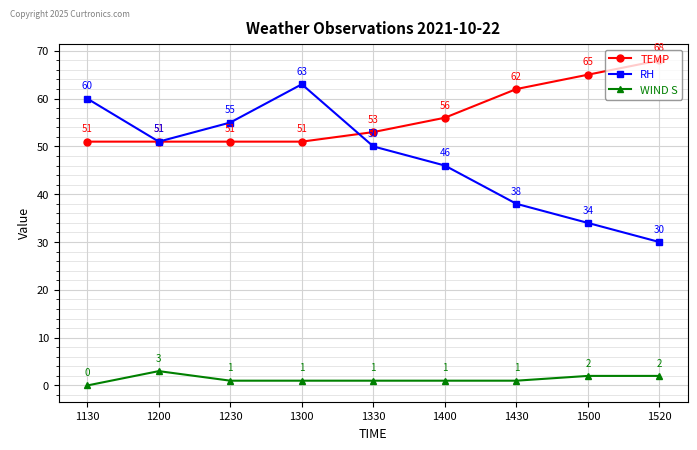

What is the value of the TEMP point at the 5th from the left?

53